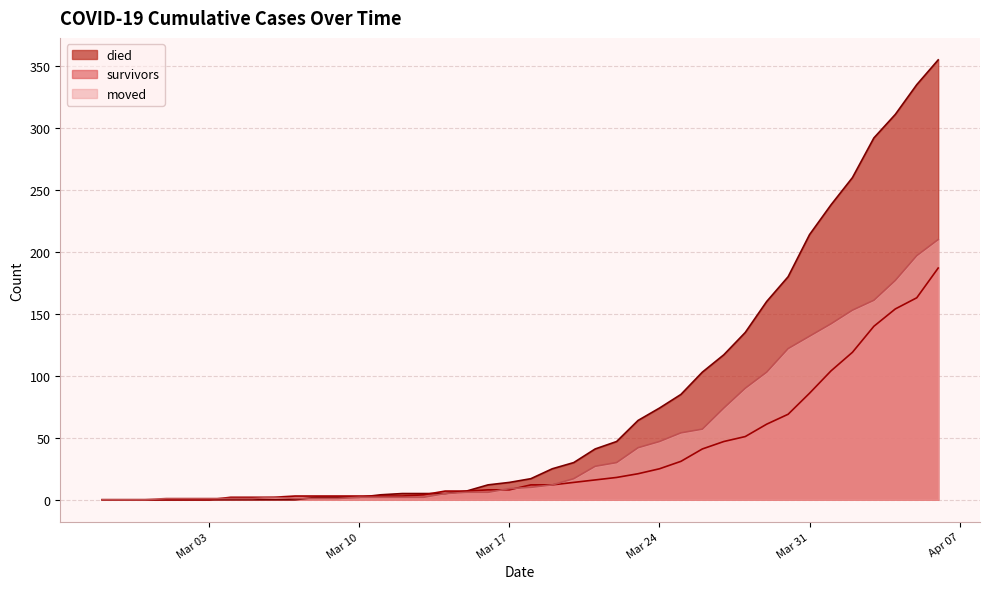

Between 2020-03-12 and 2020-03-13, which series saw the biggest shift?

survivors